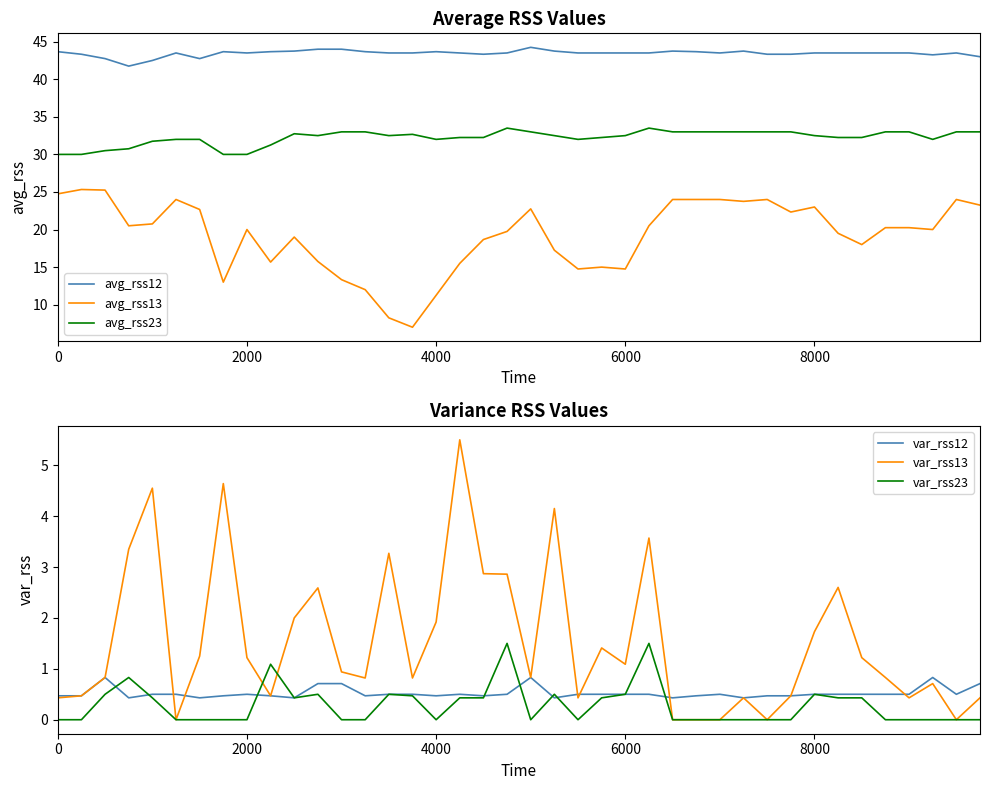

In avg_rss23, how many points are higher than both neighbors (excluding endpoints)?

4